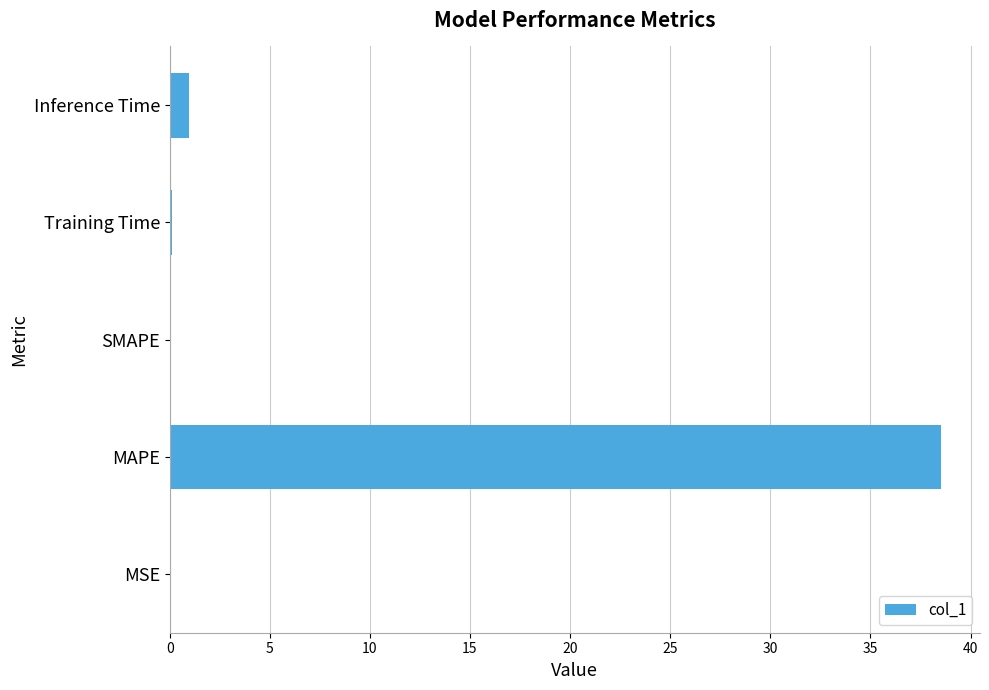

Where is the data nearest to the value 19?

Inference Time